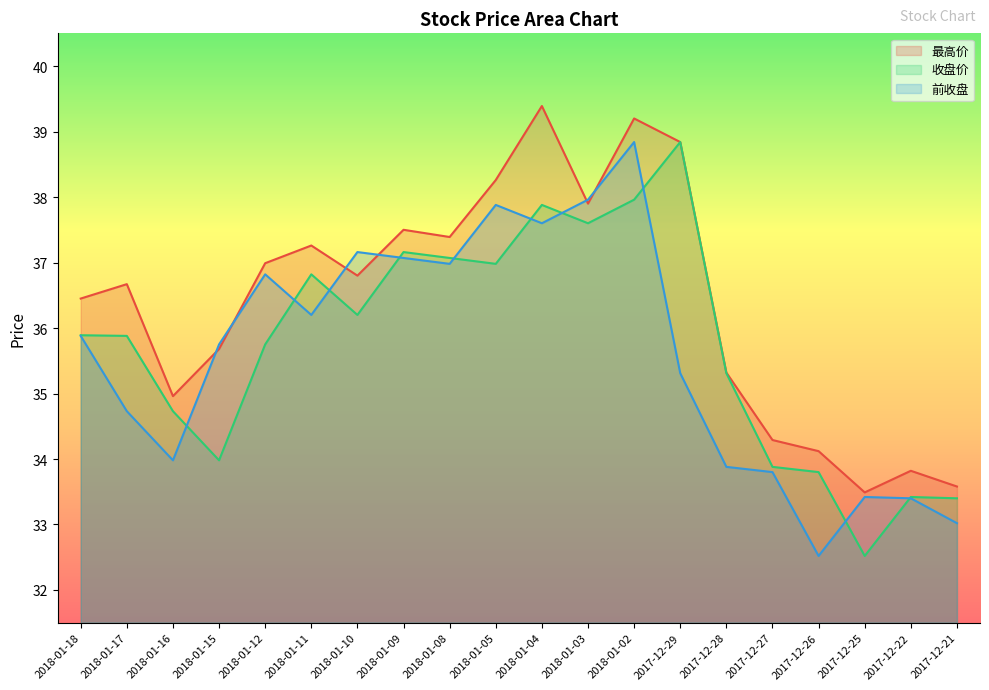

List the labels in order of 收盘价 value, largest first.

2017-12-29, 2018-01-02, 2018-01-04, 2018-01-03, 2018-01-09, 2018-01-08, 2018-01-05, 2018-01-11, 2018-01-10, 2018-01-18, 2018-01-17, 2018-01-12, 2017-12-28, 2018-01-16, 2018-01-15, 2017-12-27, 2017-12-26, 2017-12-22, 2017-12-21, 2017-12-25